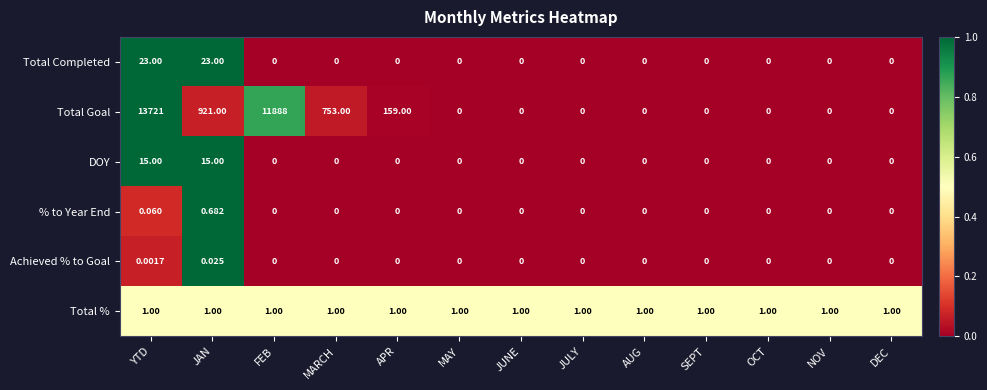

Which series has the largest range (max minus min)?

Total Goal